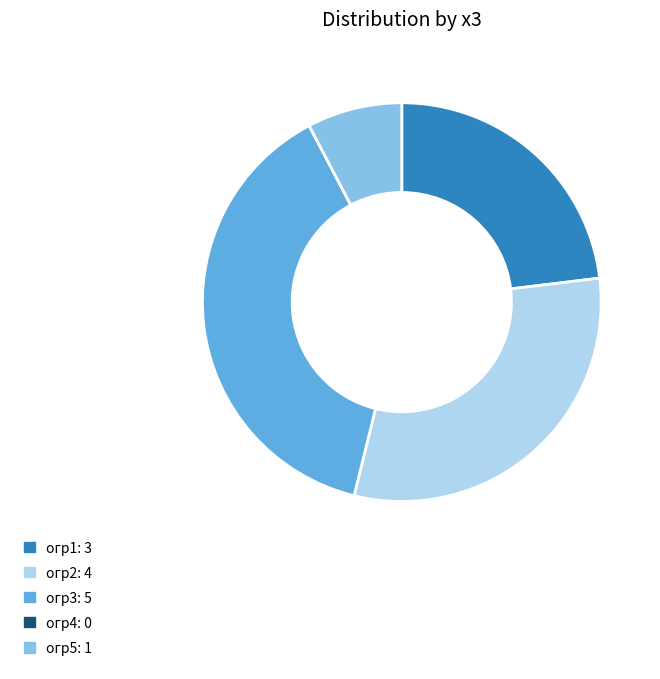

Is it true that огр1: 3 is 36% of the pie?

False